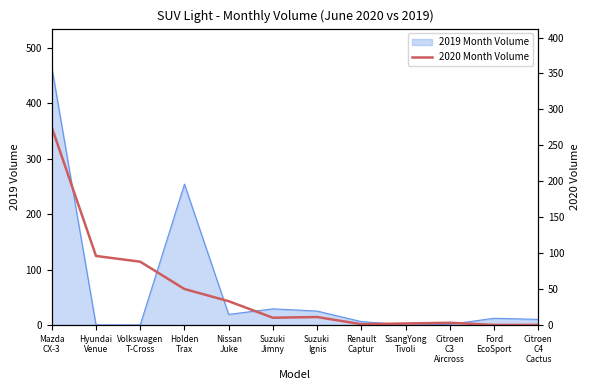

True or false: the data has more than 0 interior local peaks.

True